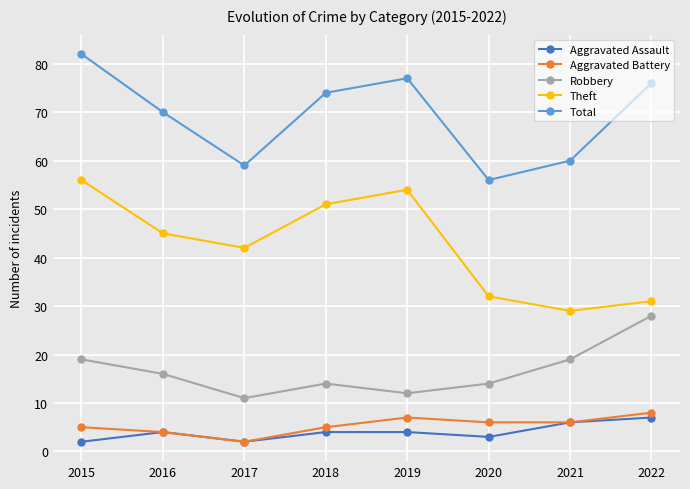

Count the Aggravated Battery values in the range 5 to 7.

5